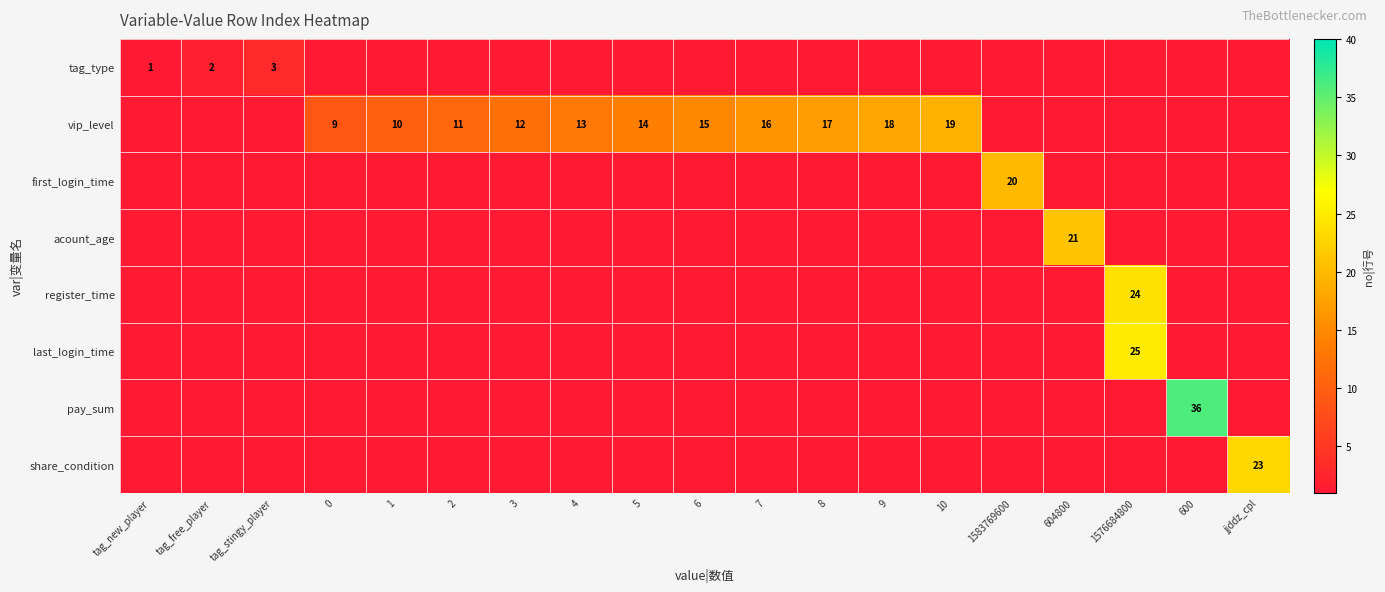

What is the smallest value displayed?

1.0